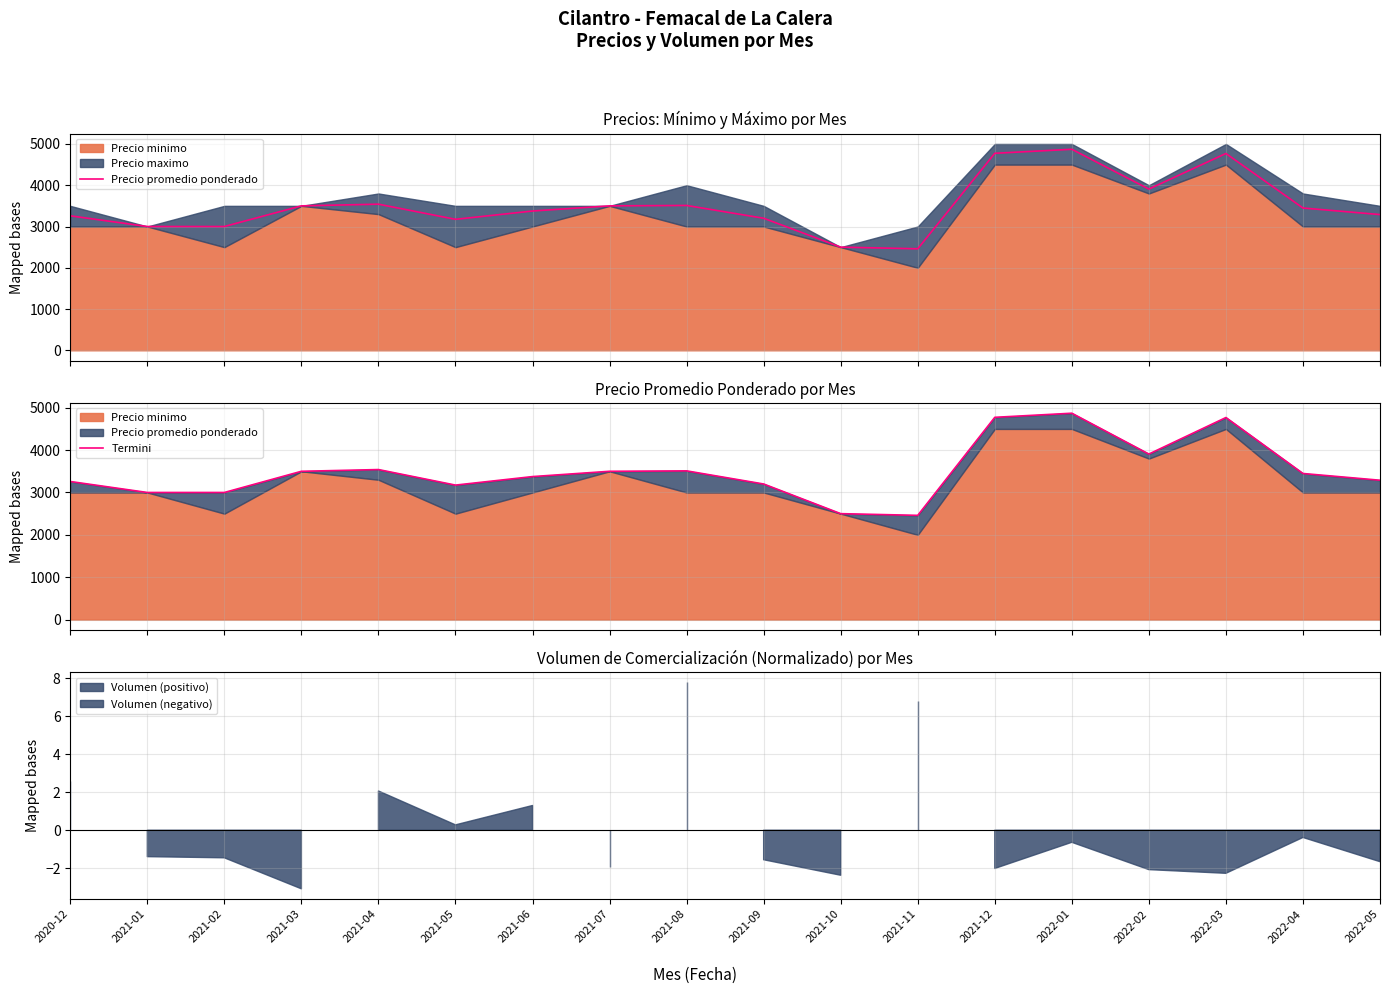

True or false: Precio promedio ponderado has more than 0 interior local peaks.

True